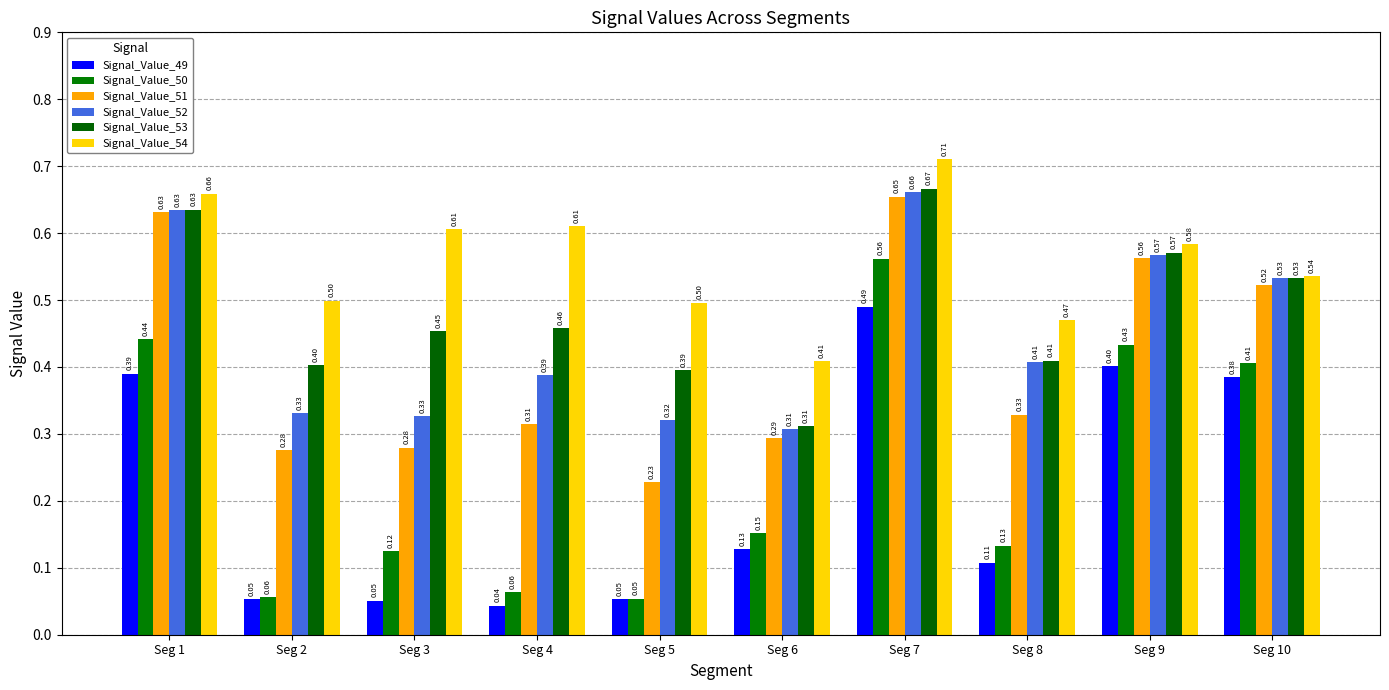

How many bars are there in each group?

6